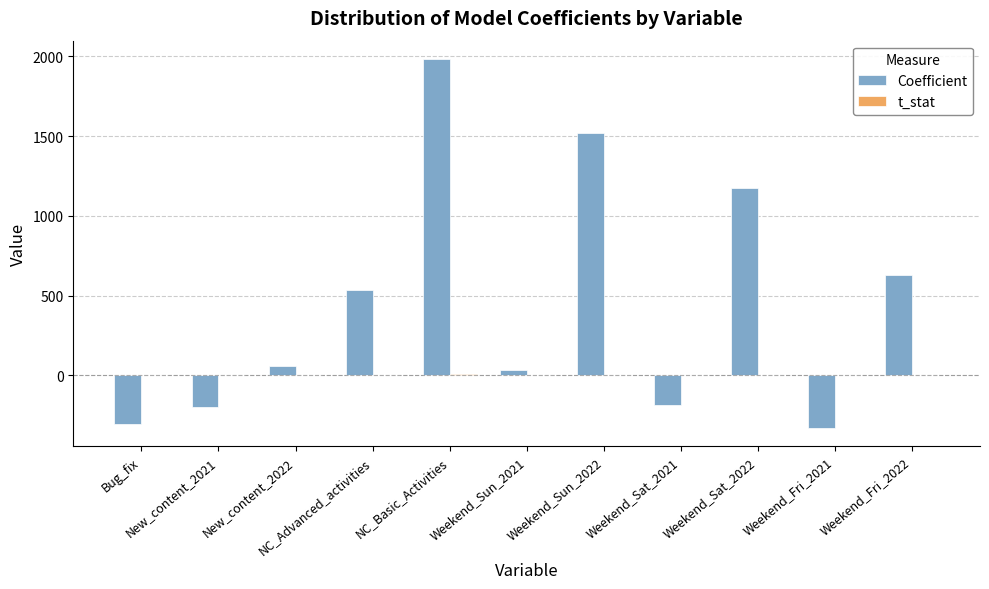

Which series has the largest total across all categories?

Coefficient